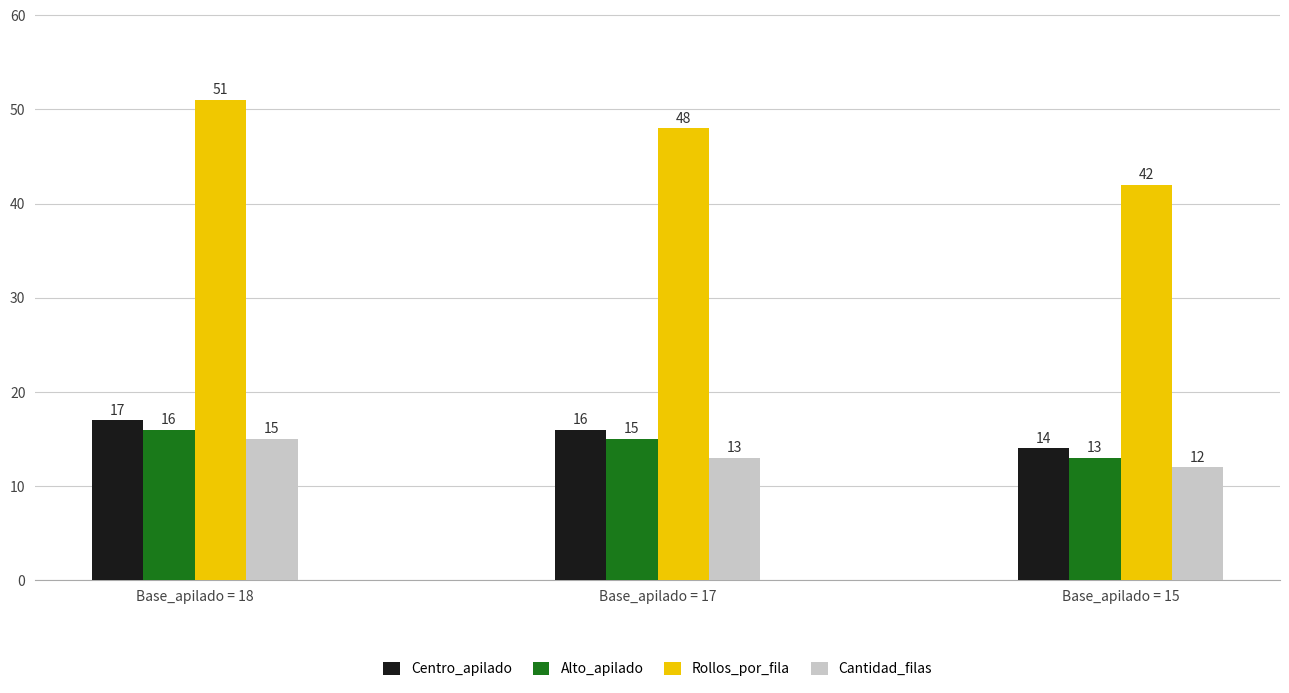

How many groups of bars are there?

3